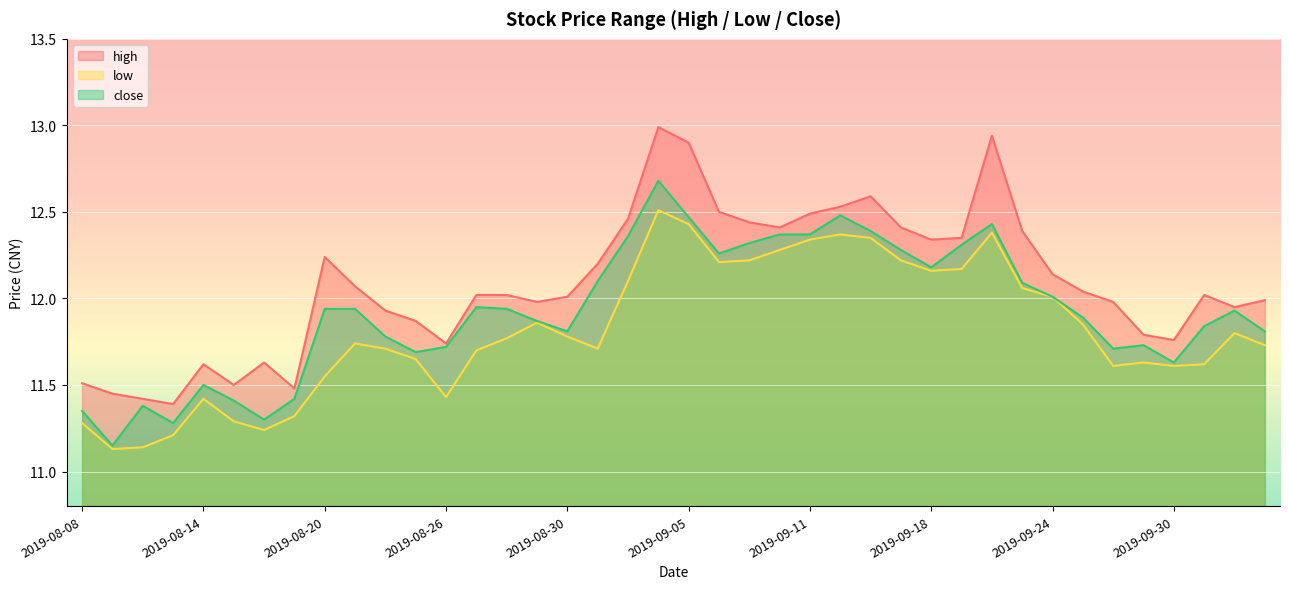

What is the value of the close point at the 33rd from the left?

12.0